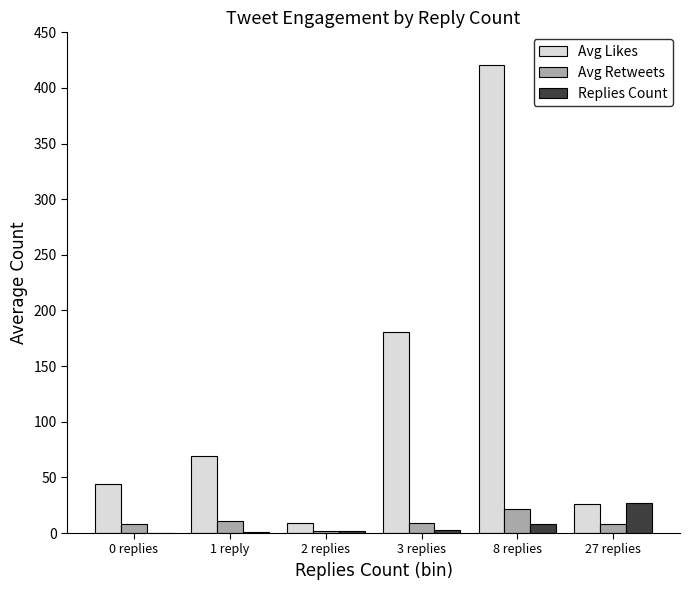

Is it true that Avg Likes equals 22.1 at 0 replies?

False